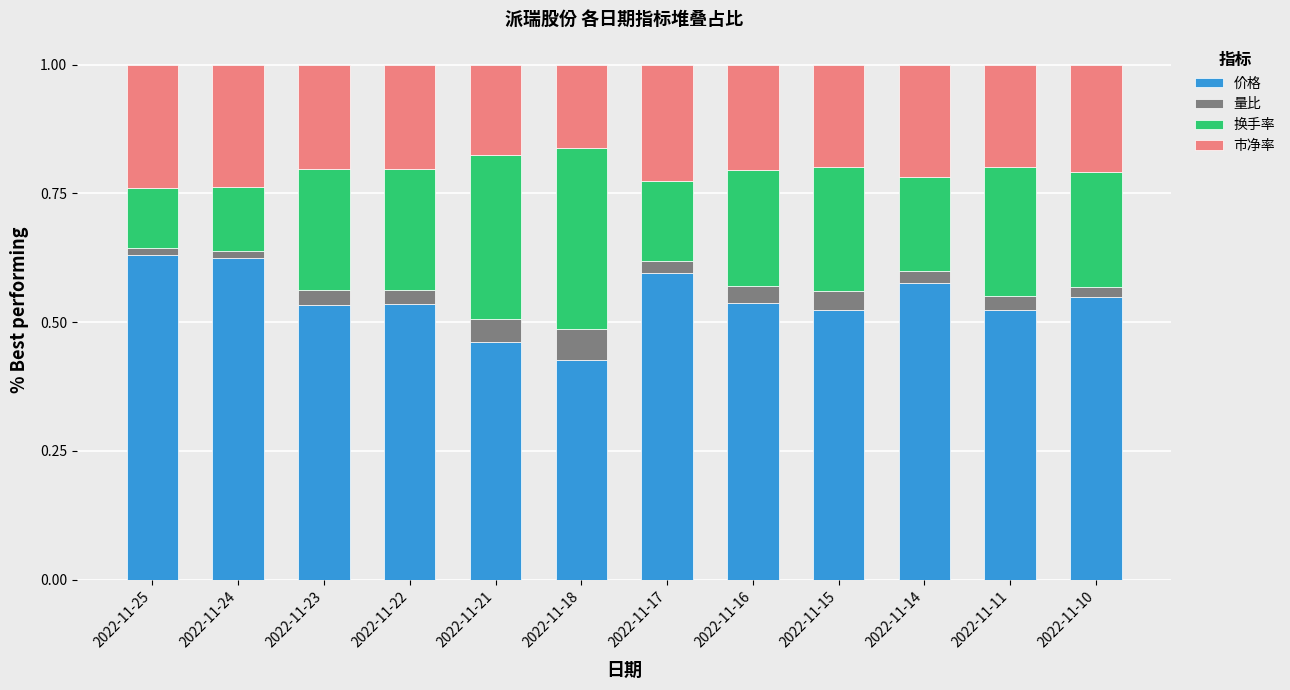

Is it true that 价格 equals 0.6 at 2022-11-25?

True